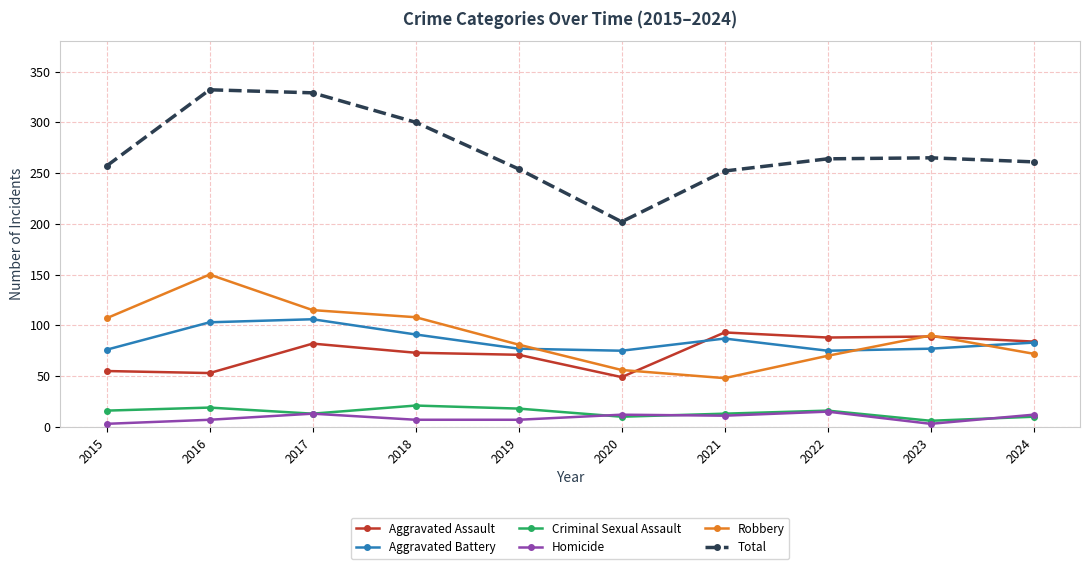

How many lines are shown in the chart?

6